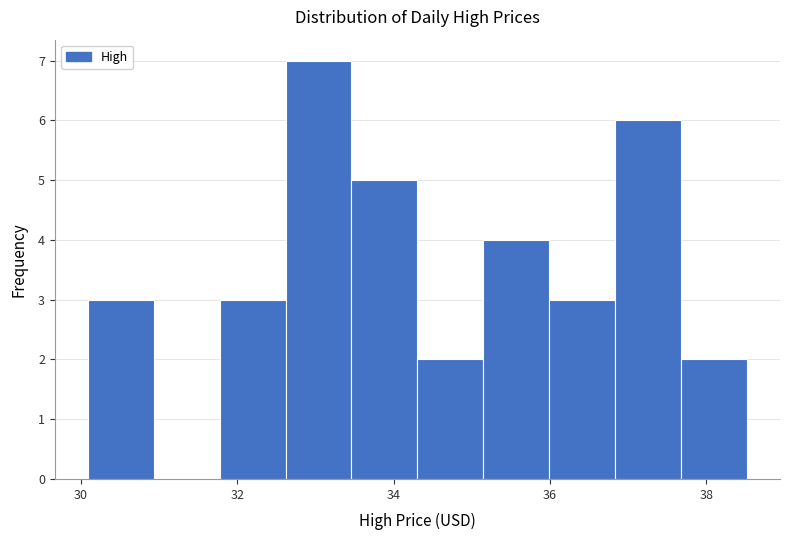

Reading left to right, transcribe this chart: for each bar, give the range it covers on the x-axis and its height. Neither the bar edges nor the heights are printed on the chart, so give them approximately, as read against the axes.

30.0 to 31.0: 3
31.0 to 31.8: 0
31.8 to 32.6: 3
32.6 to 33.4: 7
33.4 to 34.4: 5
34.4 to 35.2: 2
35.2 to 36.0: 4
36.0 to 36.8: 3
36.8 to 37.6: 6
37.6 to 38.6: 2